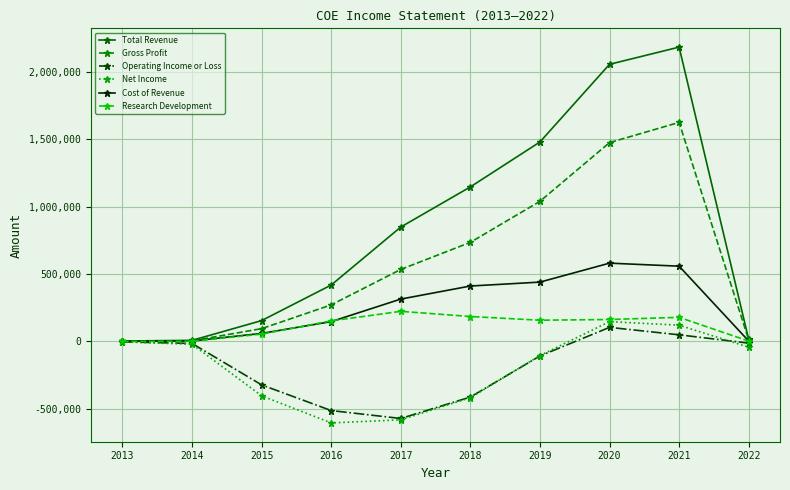

What is the approximate value of Net Income at 2017, to the nearest 10?

-580800